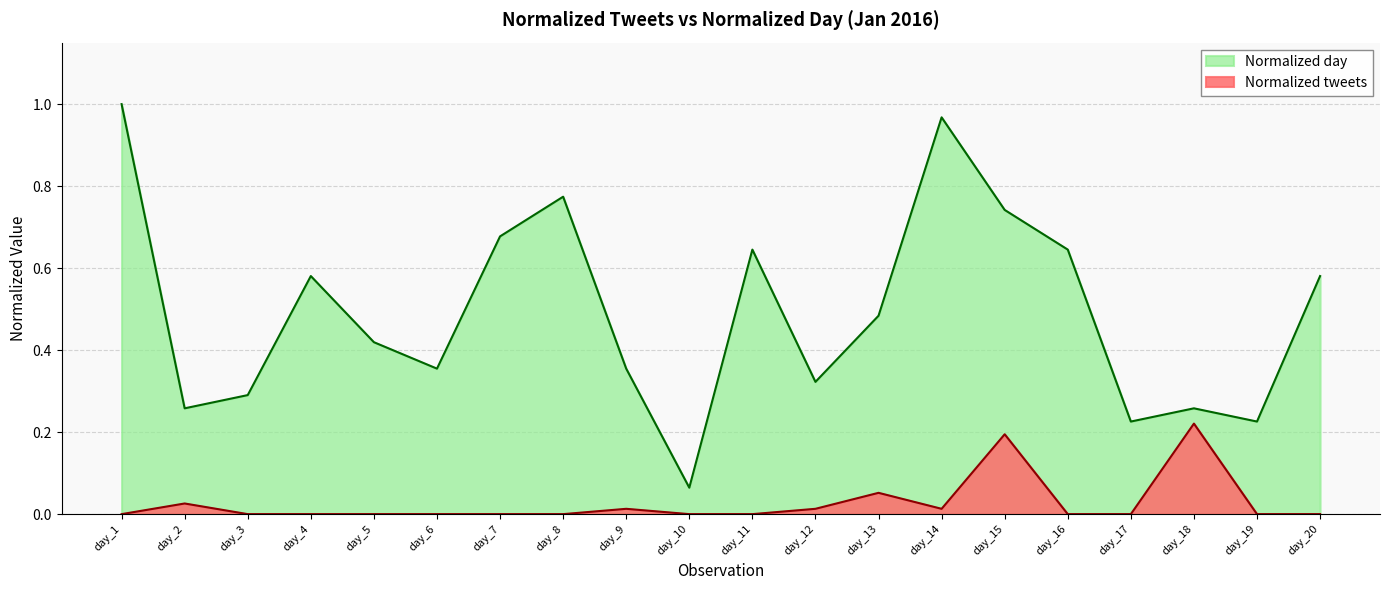

Where is Normalized day nearest to the value 0?

day_10